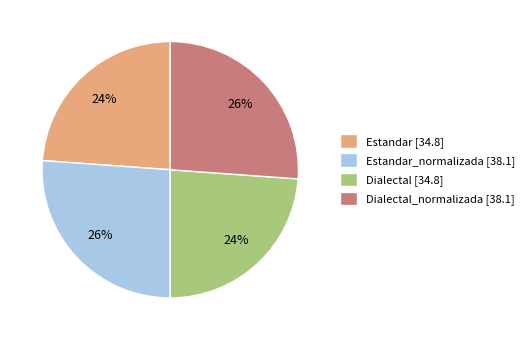

True or false: Dialectal [34.8] accounts for 24% of the total.

True